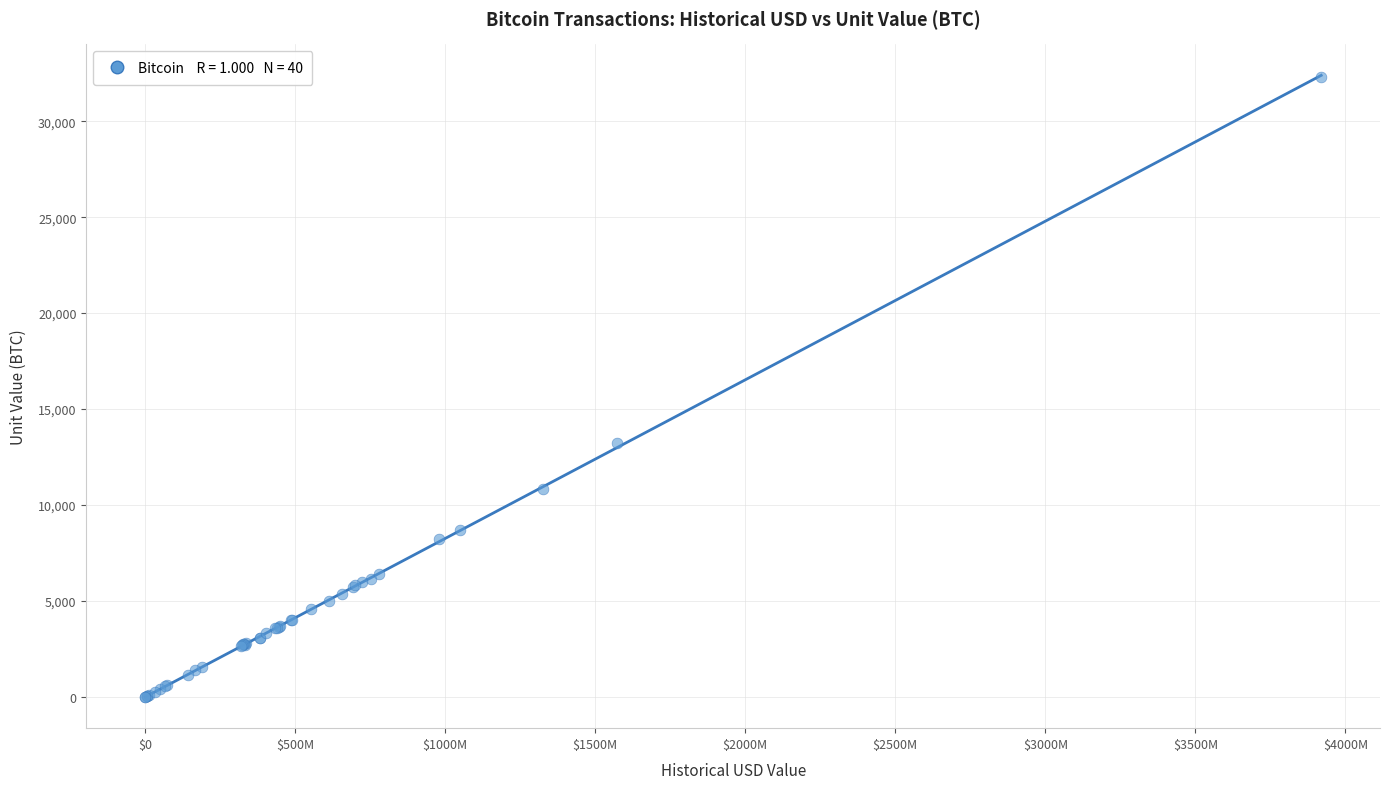

What Y value in the scatter plot is closest to 16160?

13250.0